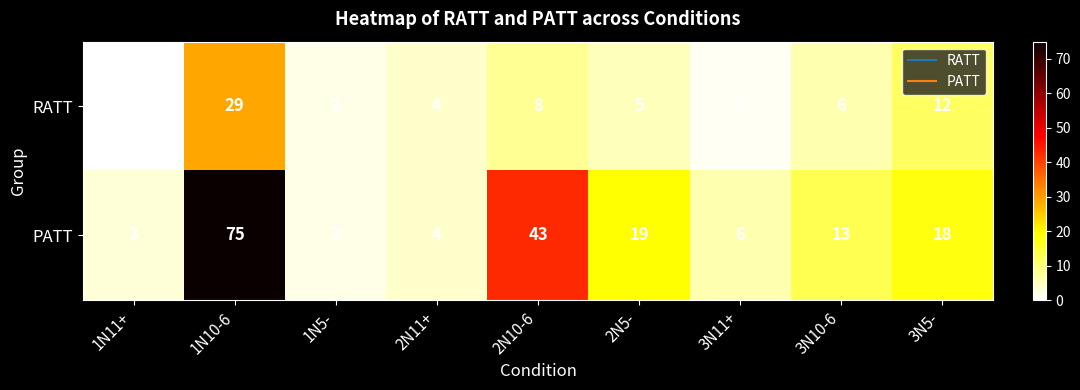

The value of RATT at 1N10-6 is 29. True or false?

True